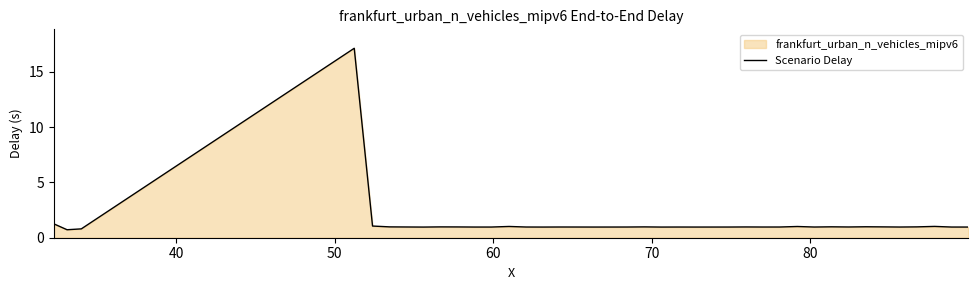

Reading left to right, transcribe all the data shown in this chart.

1.2	0.7	0.8	17.1	1.1	1.0	1.0	1.0	1.0	1.0	1.0	1.0	1.0	1.0	1.0	1.0	1.0	1.0	1.0	1.0	1.0	1.0	1.0	1.0	1.0	1.0	1.0	1.0	1.0	1.0	1.0	1.0	1.0	1.0	1.0	1.0	1.0	1.0	1.0	1.0